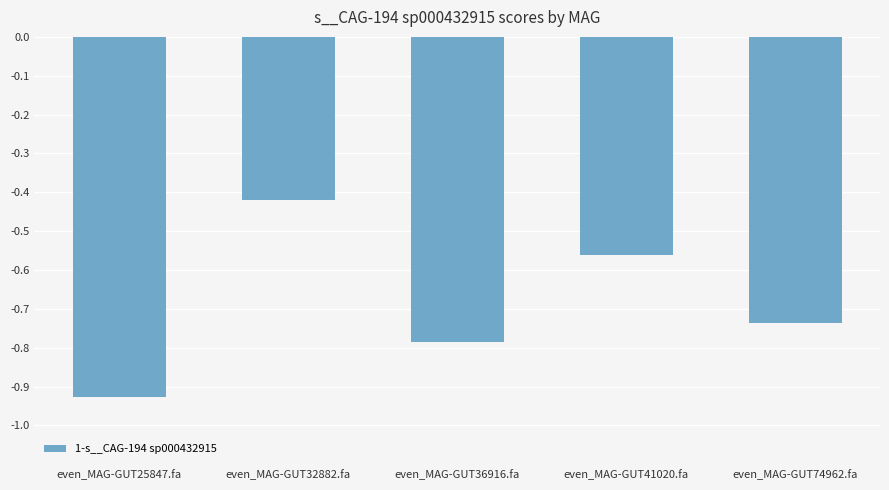

Which category has the lowest value across all series?

even_MAG-GUT25847.fa